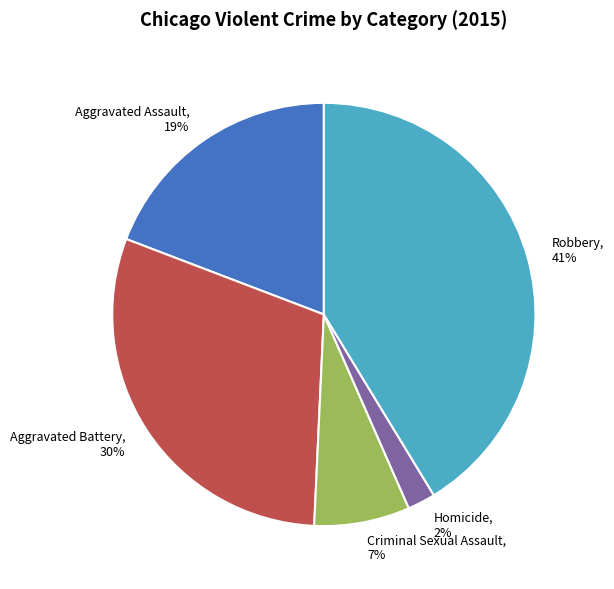

To the nearest percent, what is the difference between the largest and smallest slice percentages?

39%